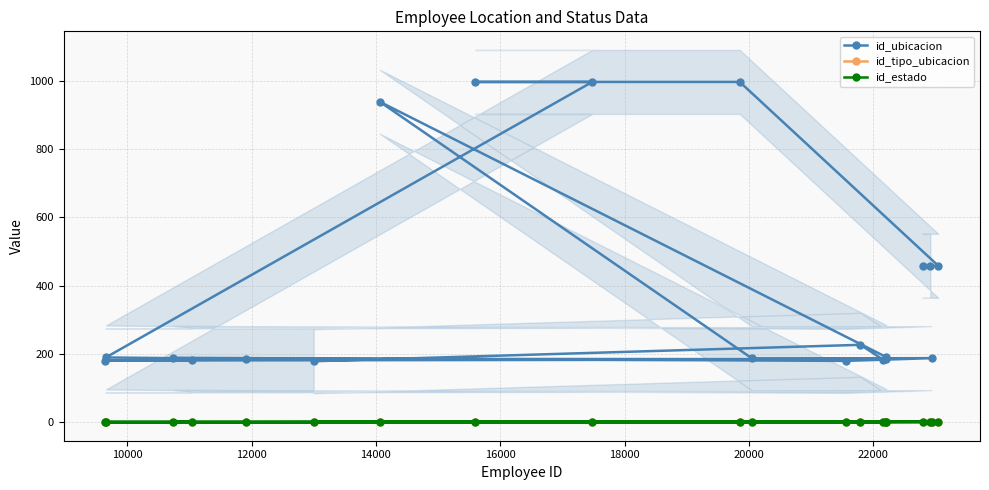

What is the highest value of the id_ubicacion series?

996